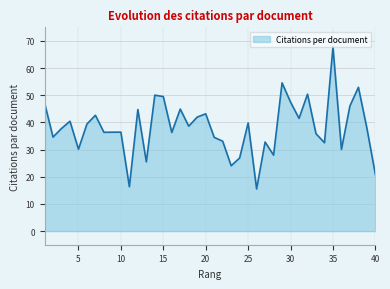

What is the greatest value displayed?

67.8